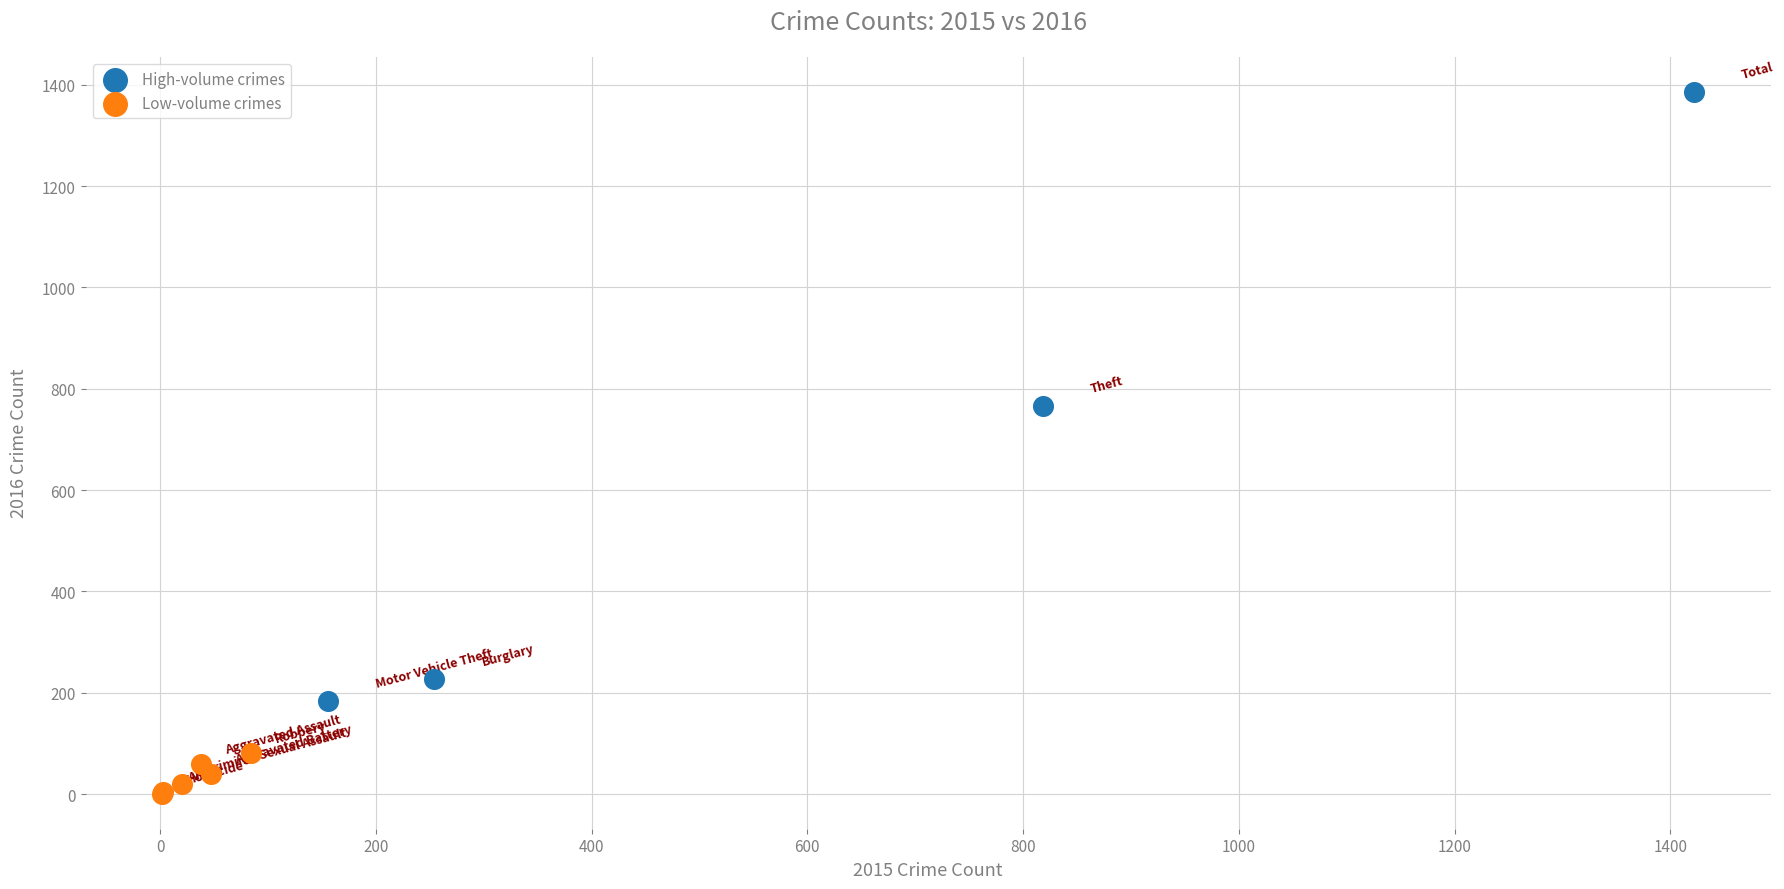

Which series contains the highest Y value?

High-volume crimes